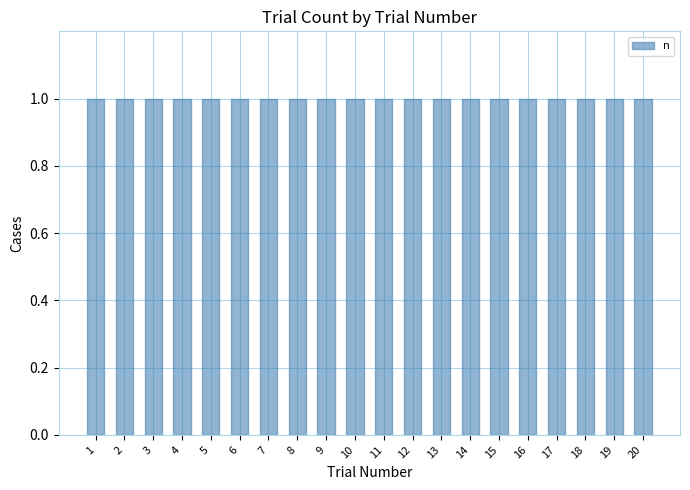

Where is the data nearest to the value 10?

10